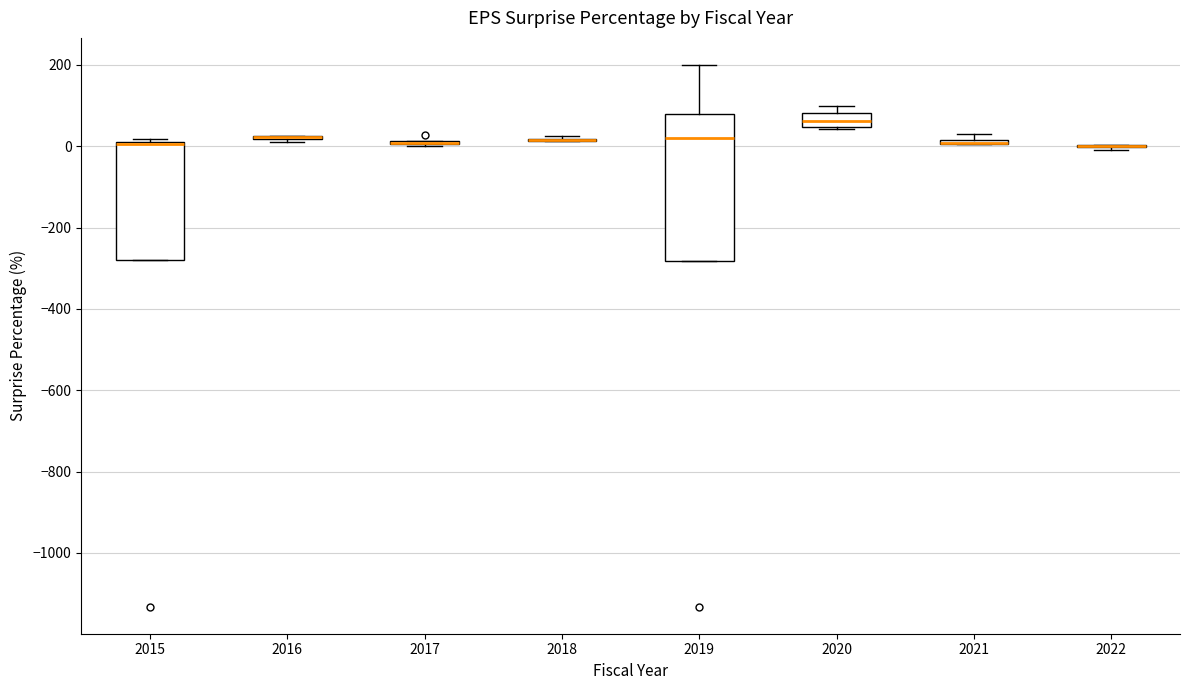

Where is the lower edge of the box at x = 2015 on the y-axis? The values are not printed on the chart, so give them approximately, as read against the axis.

-280